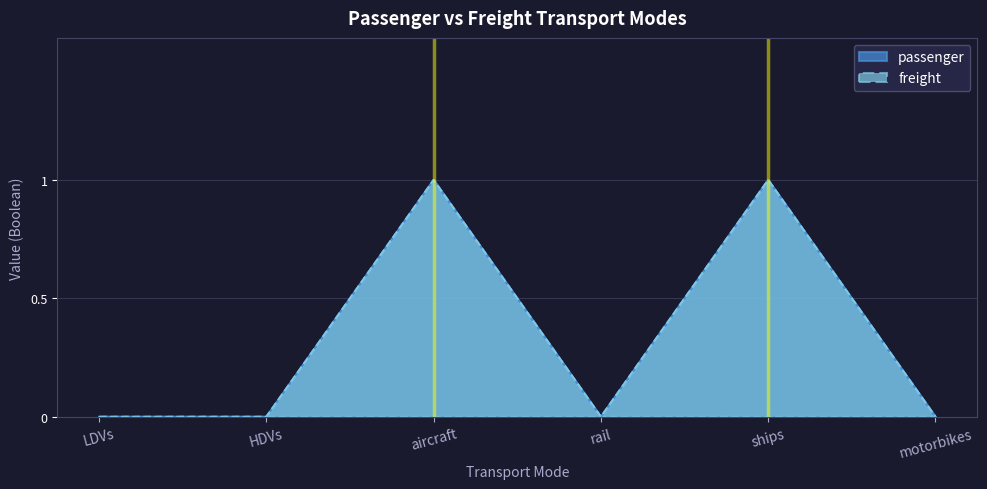

How many values in the freight series exceed 0?

2